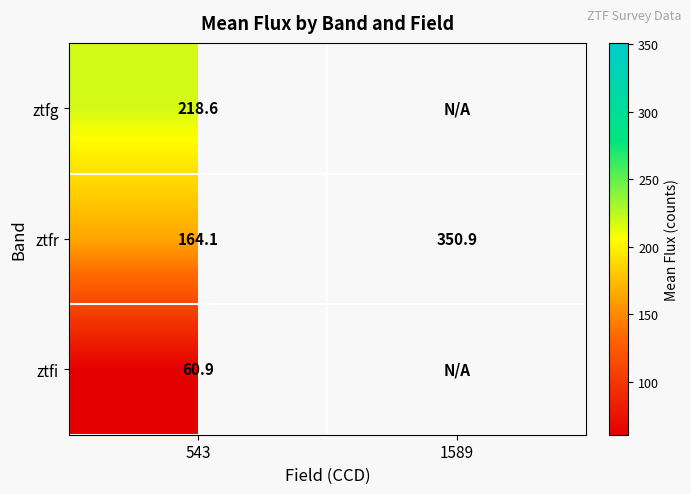

Rank the series at 543 from highest to lowest value.

ztfg, ztfr, ztfi